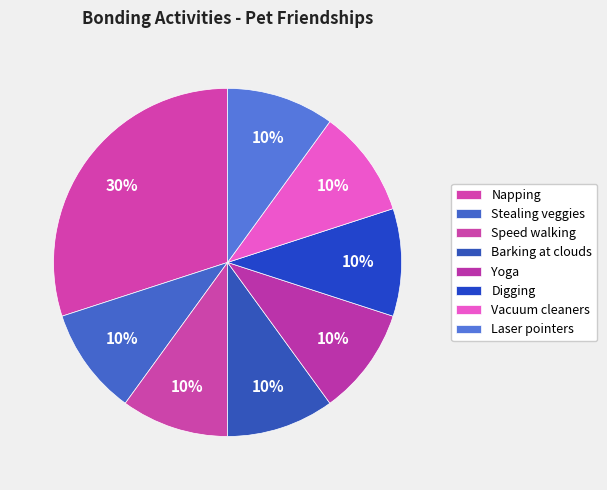

What is the ratio of the value at Napping to the value at Speed walking?

3.0